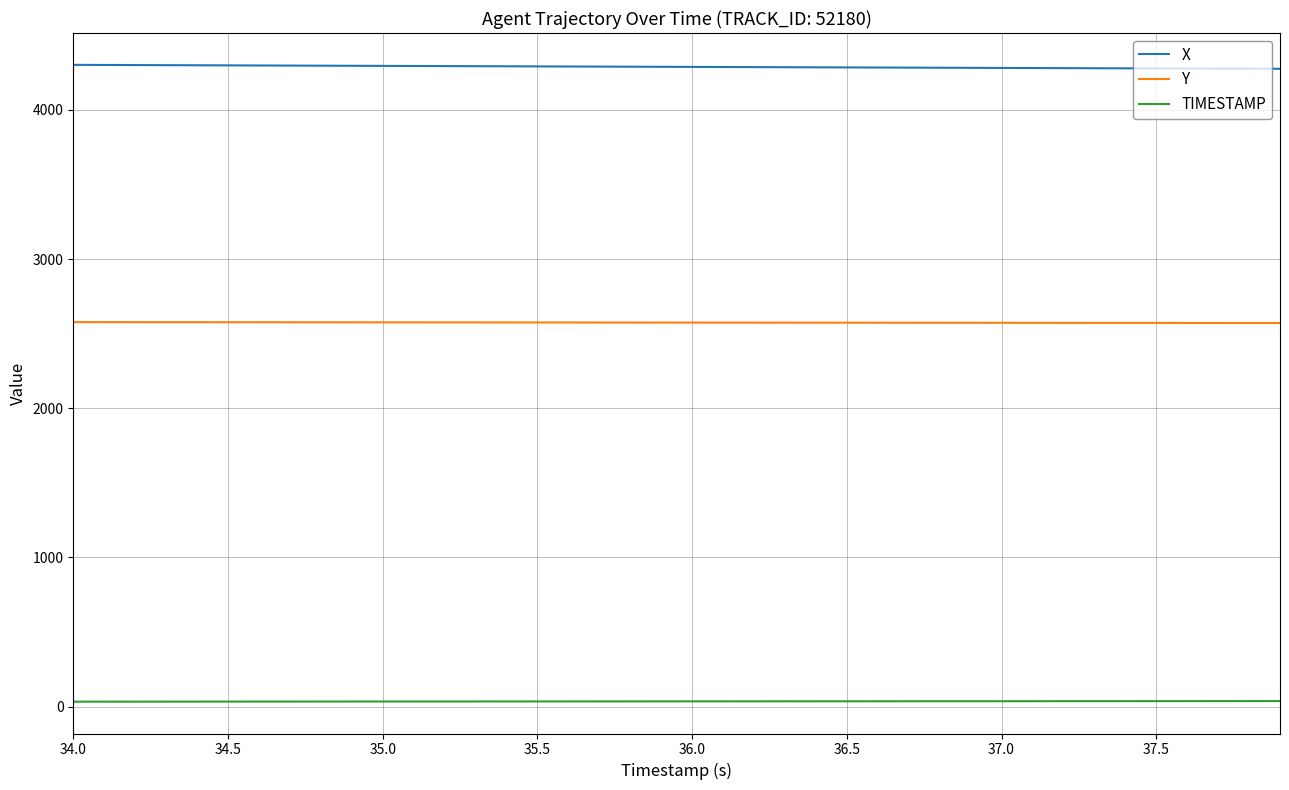

True or false: Y and TIMESTAMP cross at least once.

False